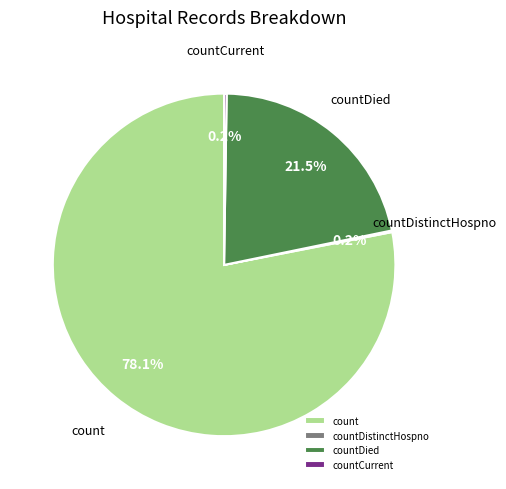

Which slice is the largest?

count